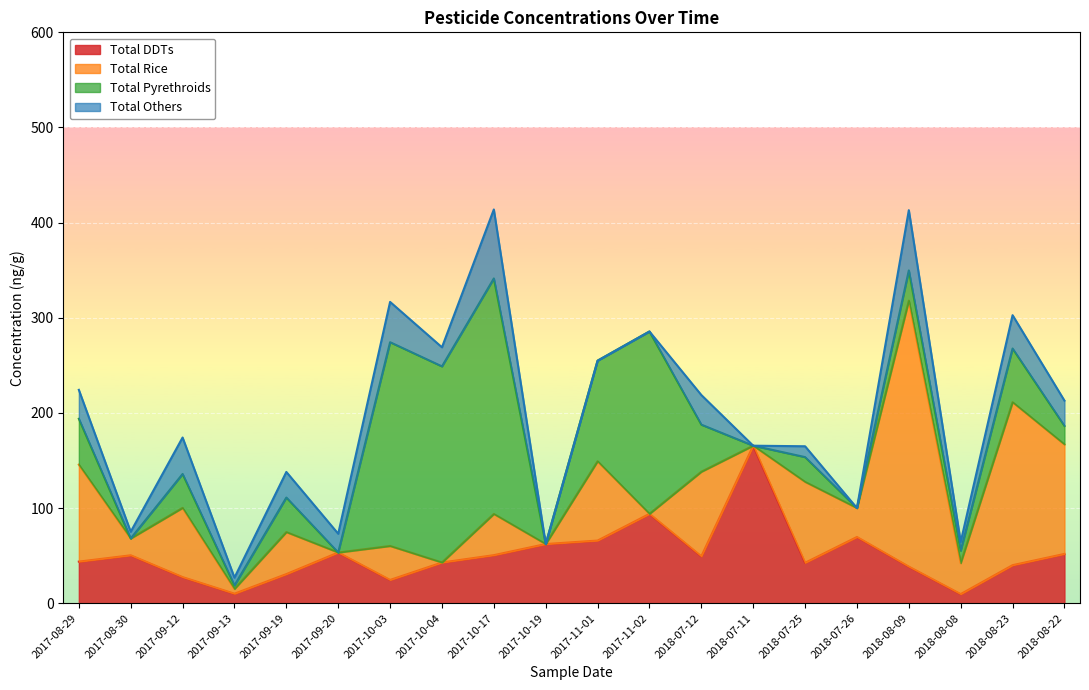

Which series has the largest total across all categories?

Total Pyrethroids